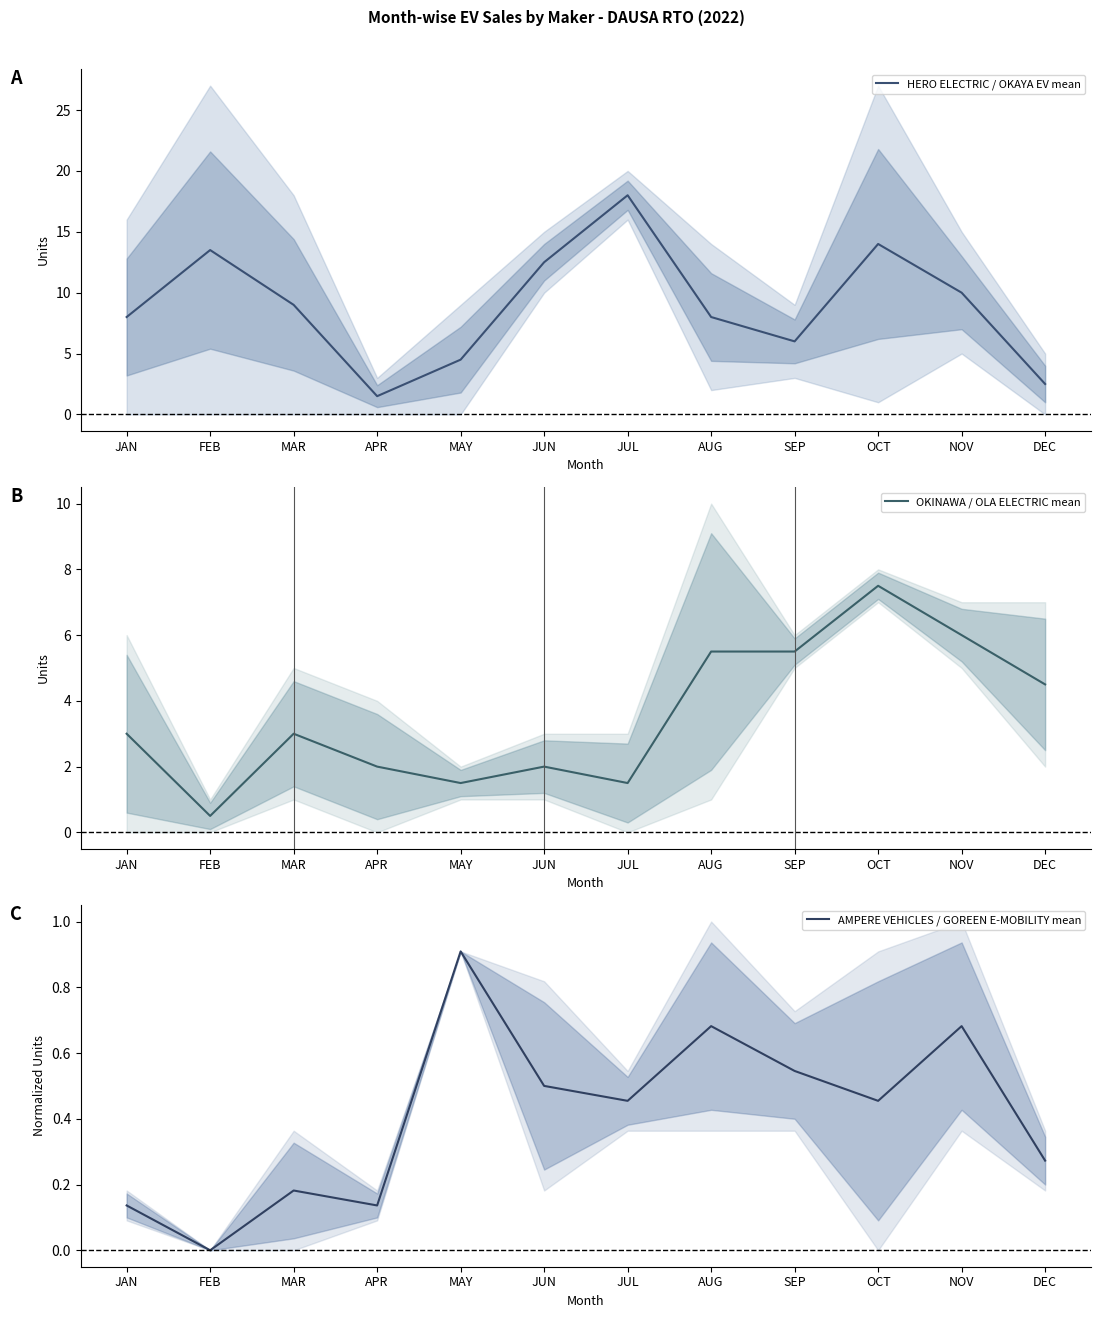

What position from the left is MAY?

5